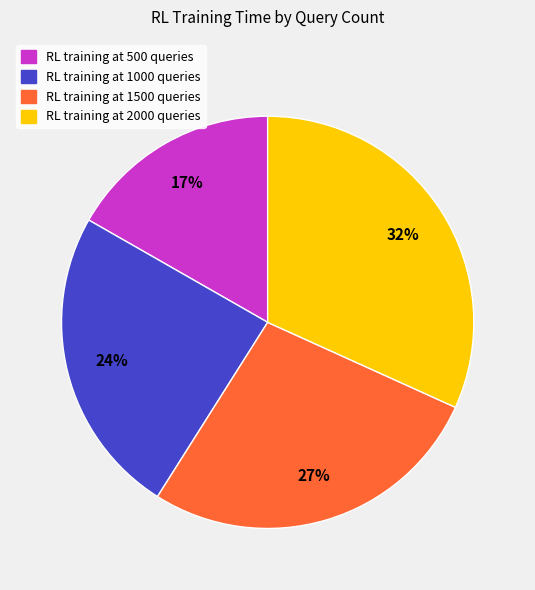

Is there a majority slice in this chart?

No